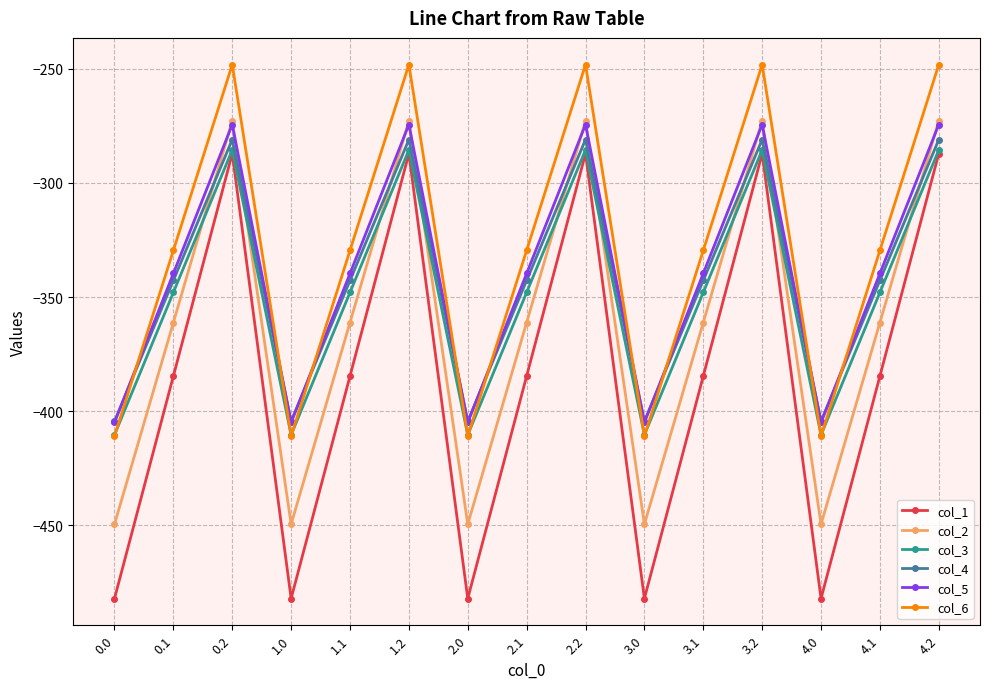

Between which two adjacent categories do col_2 and col_3 first intersect?

0.1 and 0.2